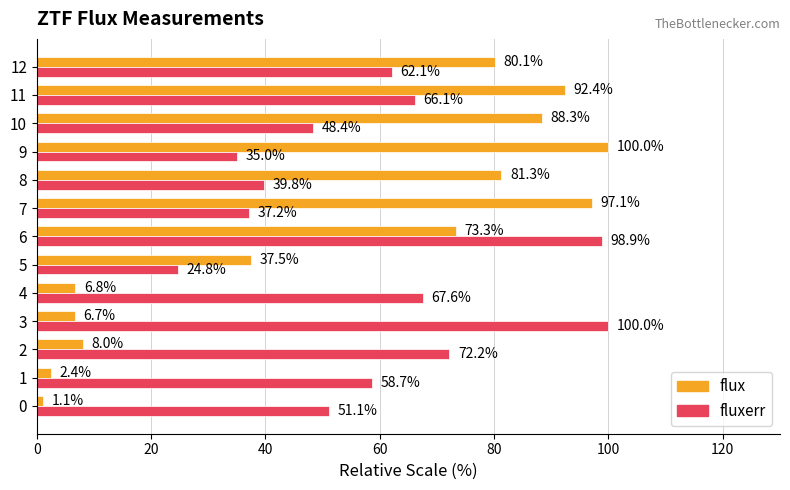

Rank the categories by fluxerr value from lowest to highest.

5, 9, 7, 8, 10, 0, 1, 12, 11, 4, 2, 6, 3